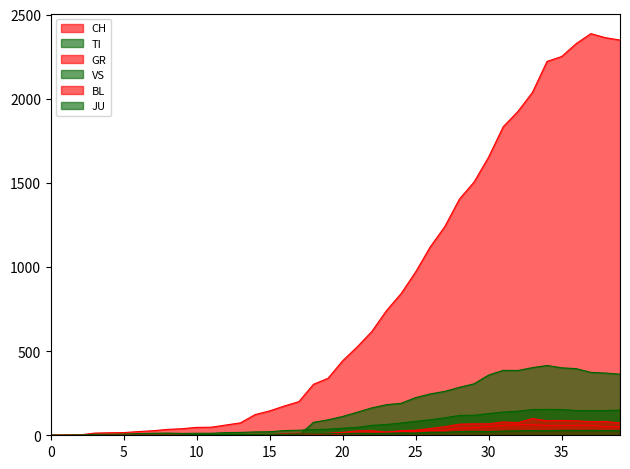

What are all the series names shown in the legend?

CH, TI, GR, VS, BL, JU